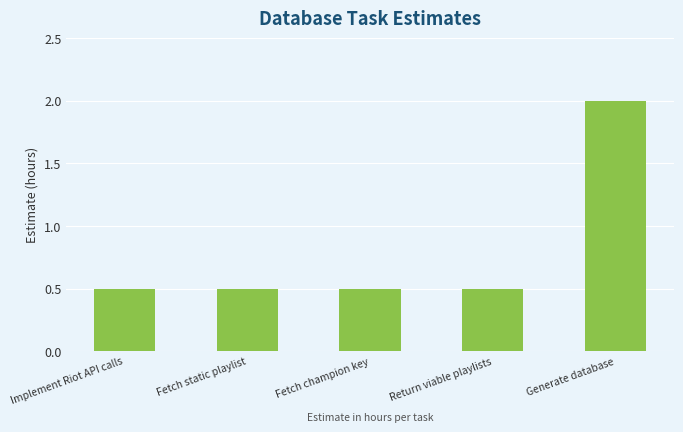

What is the change in value from Fetch static playlist to Generate database?

+1.5